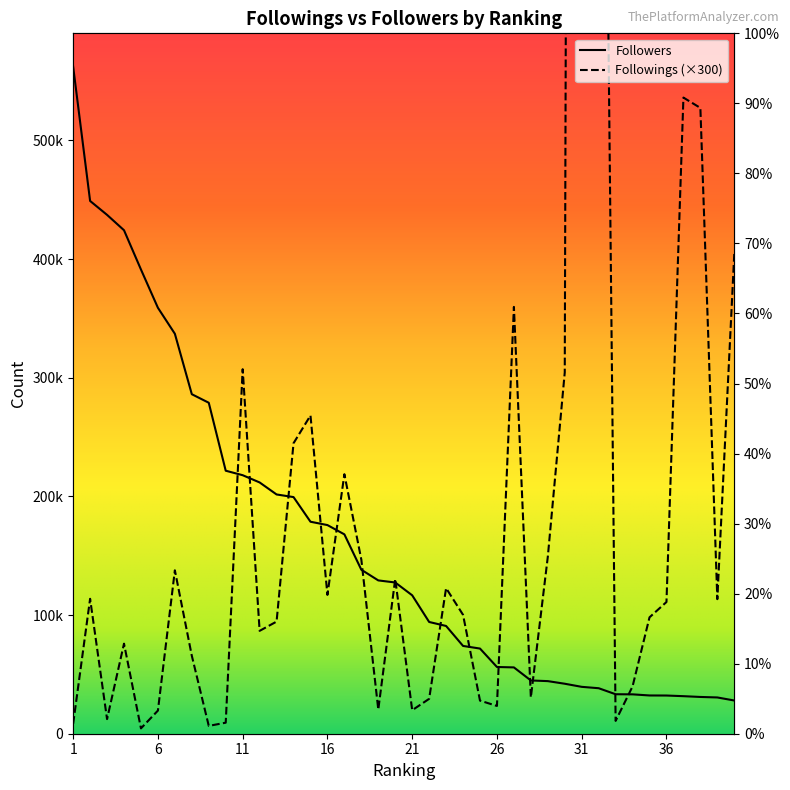

At how many categories does at least one series exceed 4703295?

1